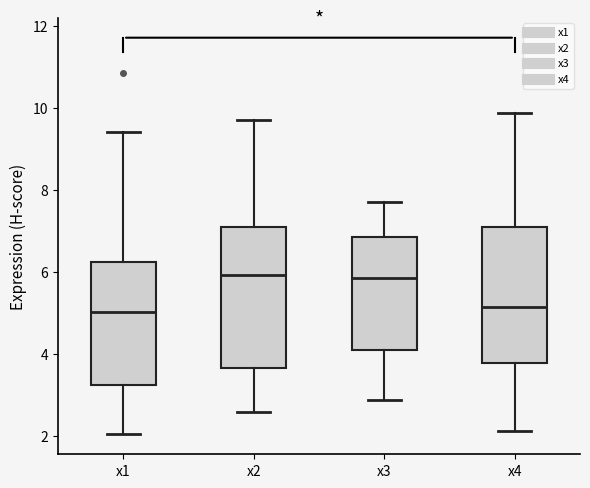

Reading left to right, transcribe this box plot: for each box, give where its median line is, the range the box spans, and where its two whiskers end, as read against the y-axis. The values are not printed on the chart, so give them approximately, as read against the axis.

x1: median 5.0, box 3.2 to 6.2, whiskers 2.0 to 9.4
x2: median 6.0, box 3.6 to 7.0, whiskers 2.6 to 9.8
x3: median 5.8, box 4.0 to 6.8, whiskers 2.8 to 7.8
x4: median 5.2, box 3.8 to 7.2, whiskers 2.2 to 9.8